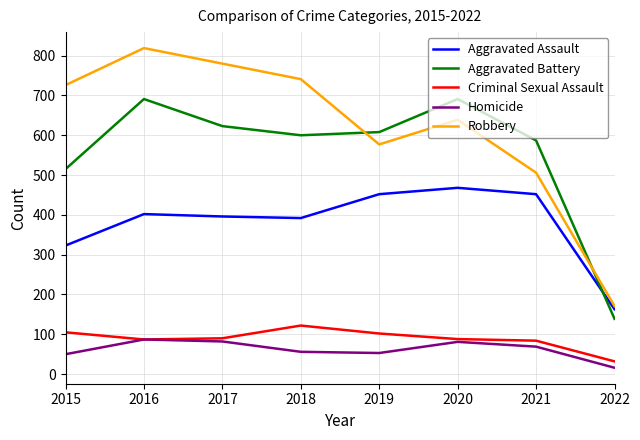

What is the maximum value for Homicide?

87